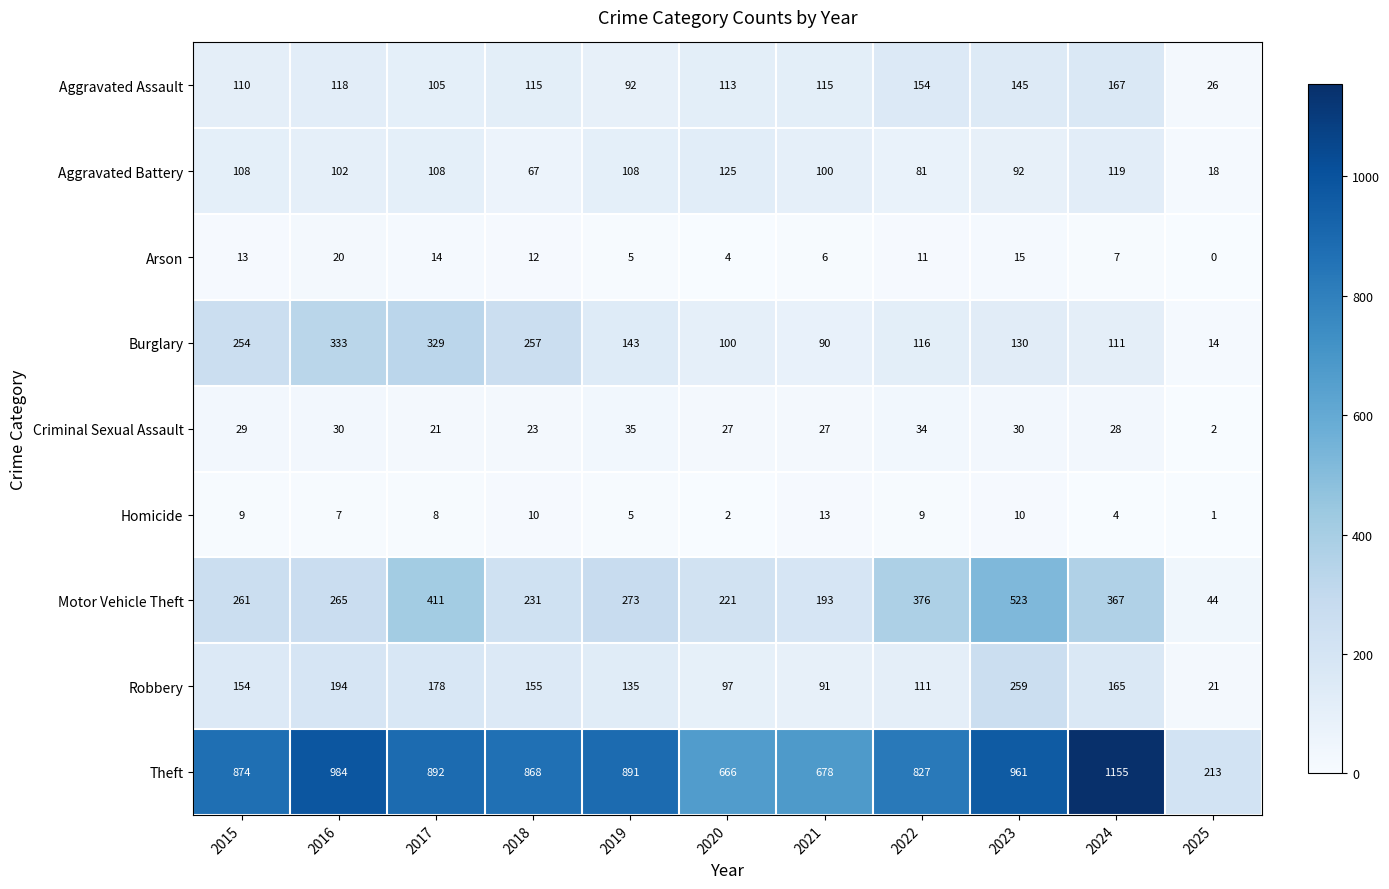

At which label does Arson reach its minimum?

2025